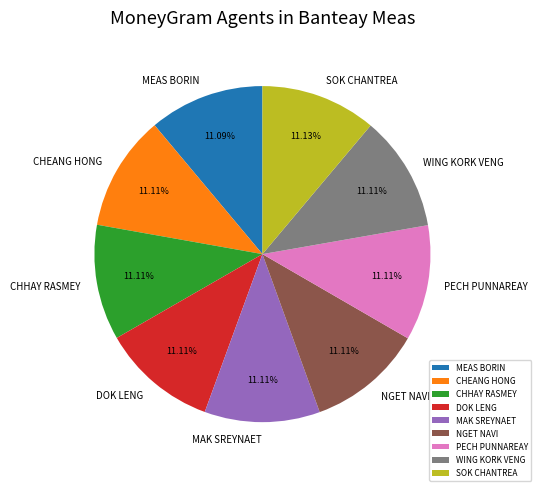

Do NGET NAVI and WING KORK VENG together represent more than half of the pie?

No